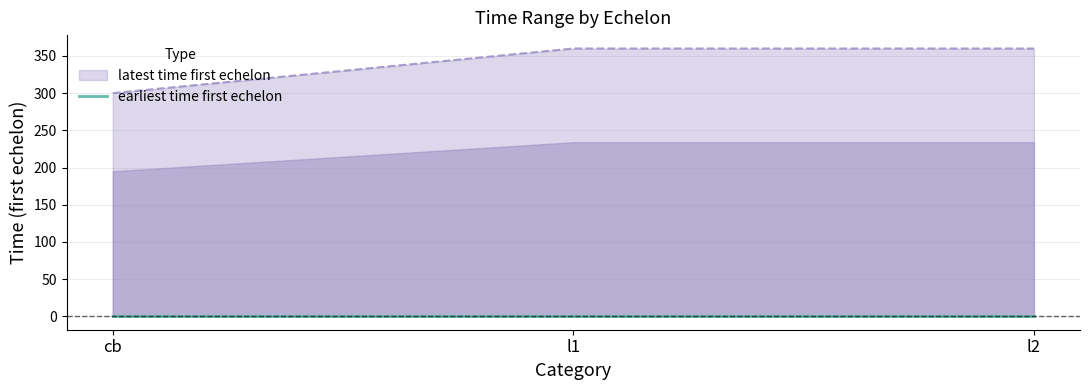

The chart shows a value of 360 at l2. True or false?

True